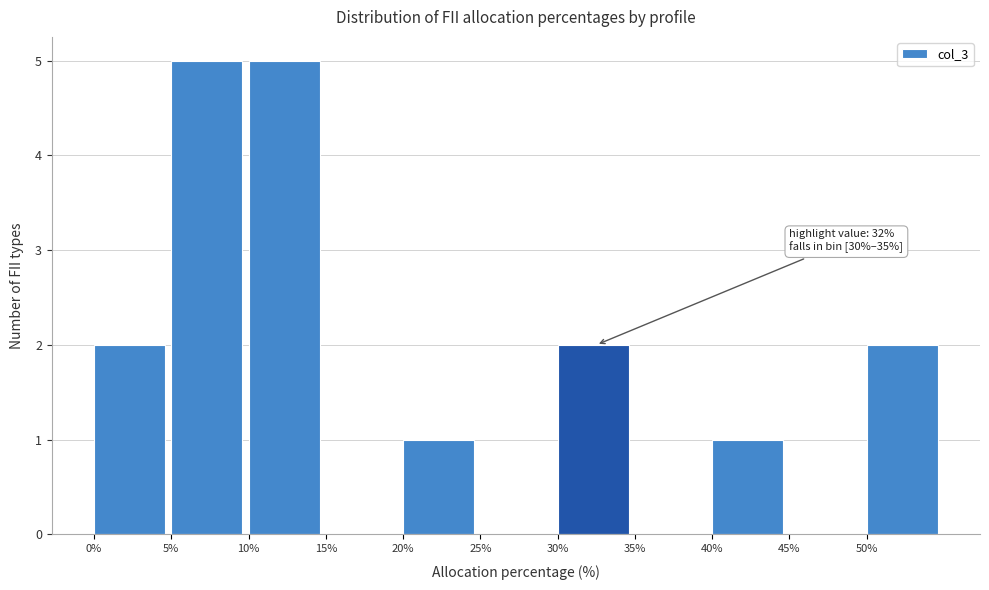

Reading left to right, what are all the values shown in this chart?

0%=2	5%=5	10%=5	15%=0	20%=1	25%=0	30%=2	35%=0	40%=1	45%=0	50%=2